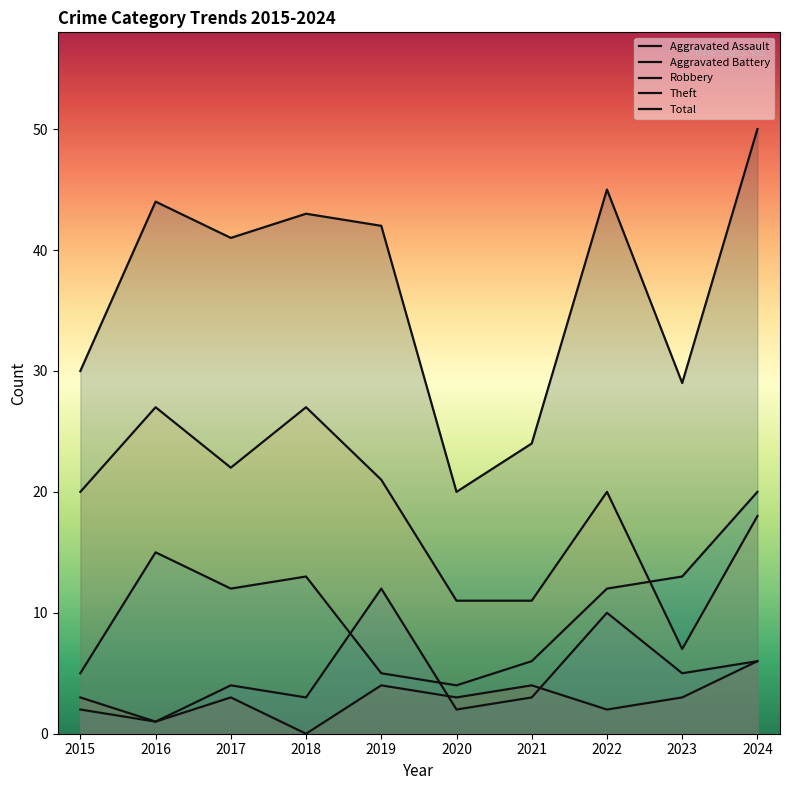

Rank the categories by Total value from highest to lowest.

2024, 2022, 2016, 2018, 2019, 2017, 2015, 2023, 2021, 2020